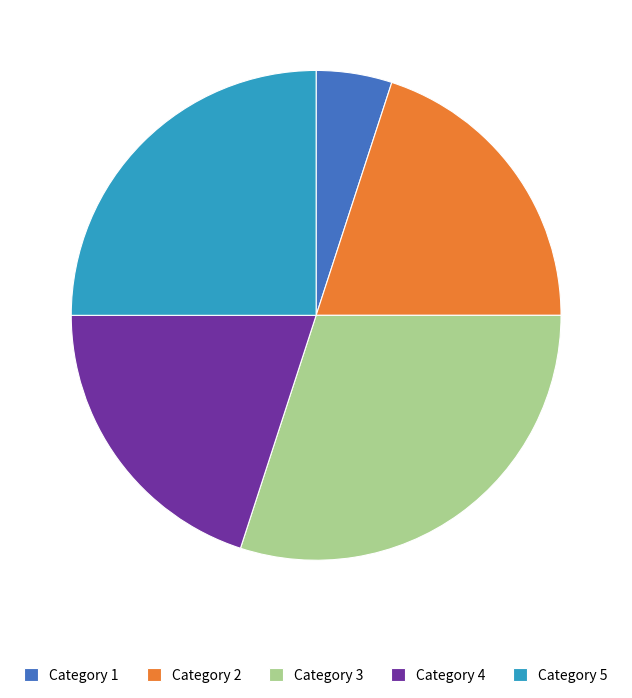

Which slice is the smallest?

Category 1